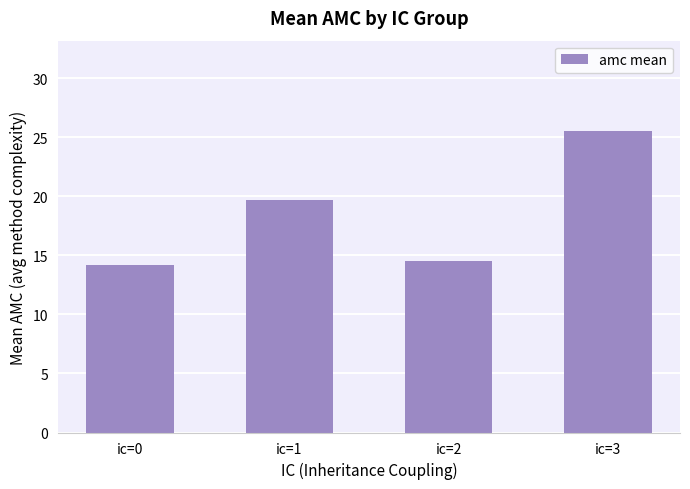

How many bars are there in total?

4